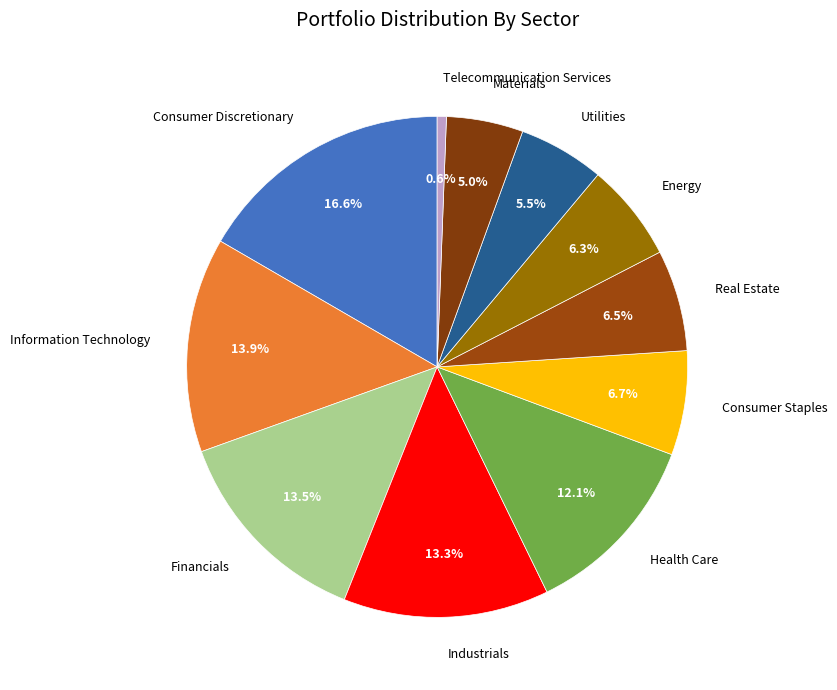

Which category has the biggest portion of the pie?

Consumer Discretionary